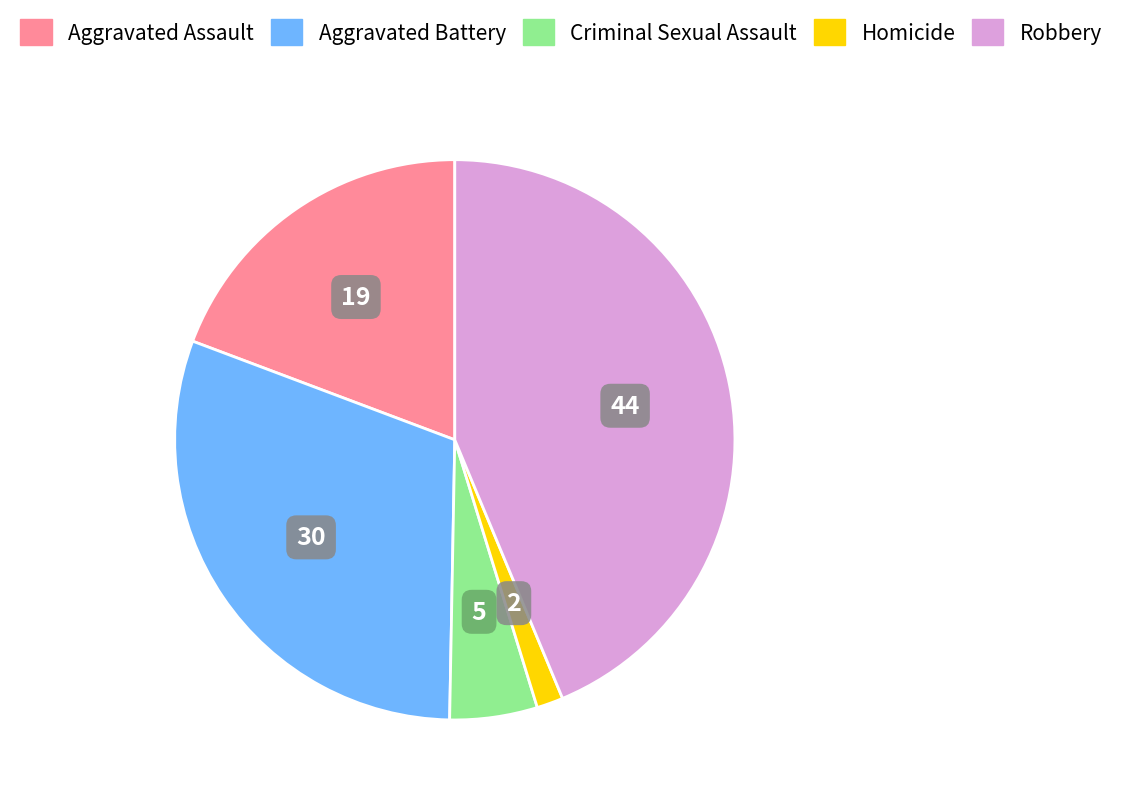

Approximately how many times larger is the value at Aggravated Battery compared to Aggravated Assault?

1.6